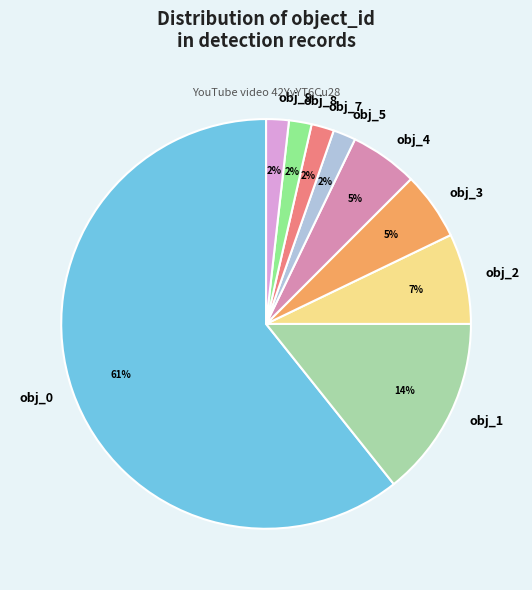

Is it true that obj_3 is 5% of the pie?

True